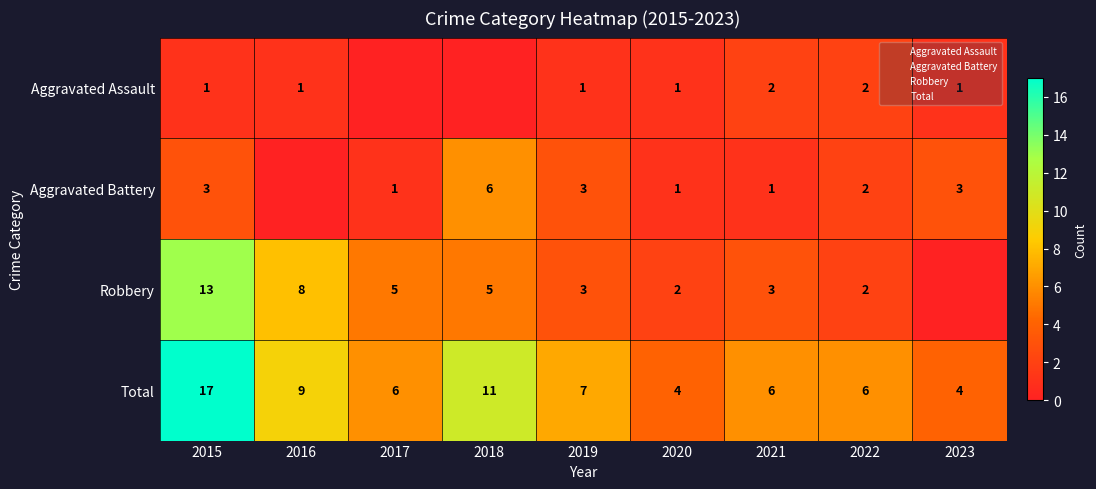

How many values in the Aggravated Battery series are below 2?

4